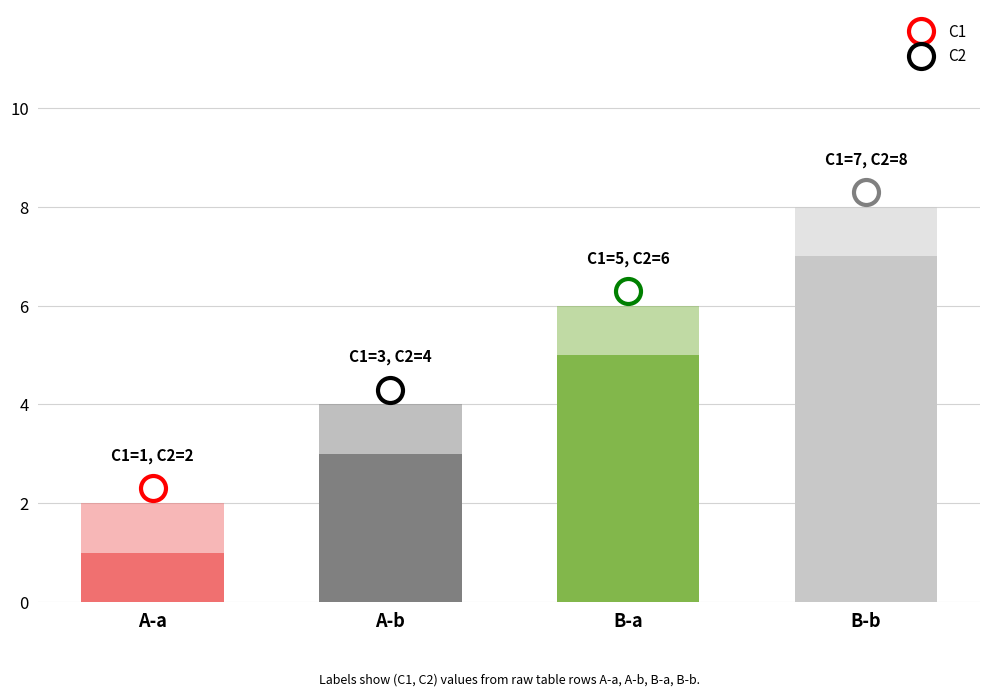

What are all the series names shown in the legend?

C1, C2